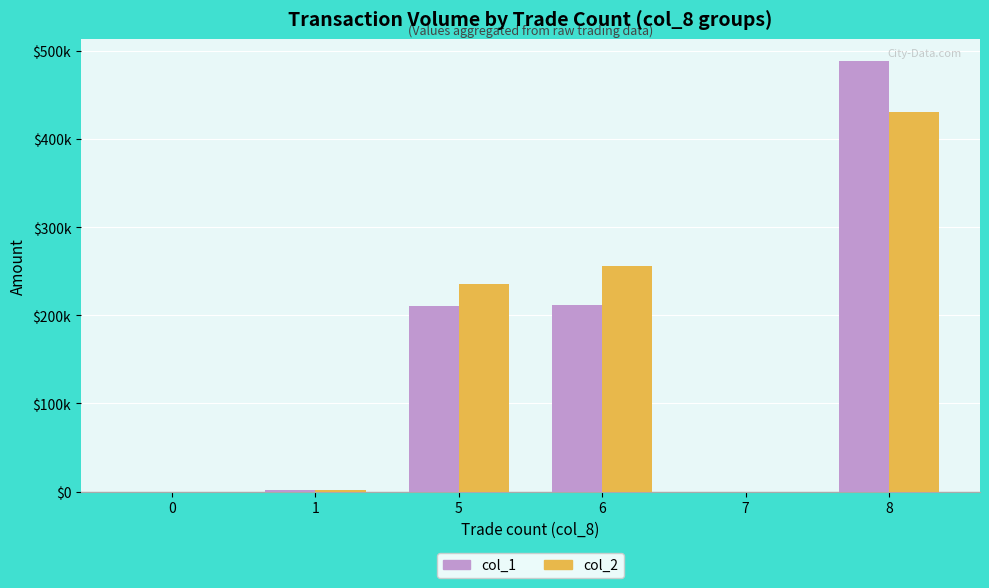

What is the difference between the maximum and minimum values in the col_2 series?

430130